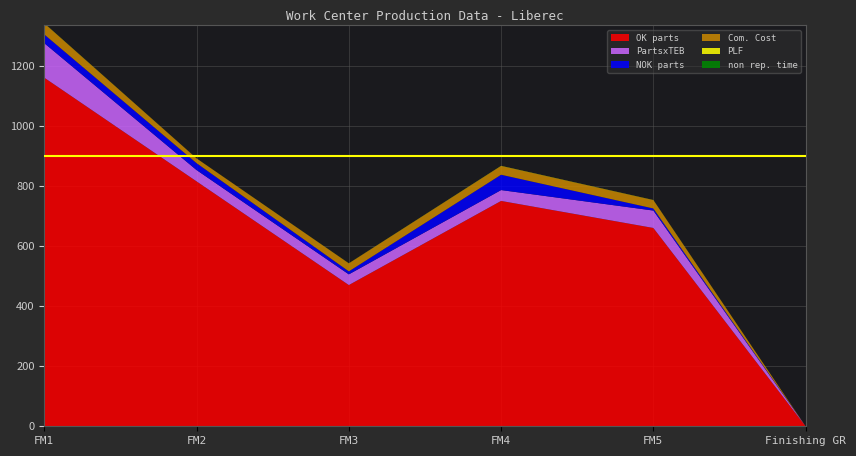

At which label is OK parts closest to 580?

FM5